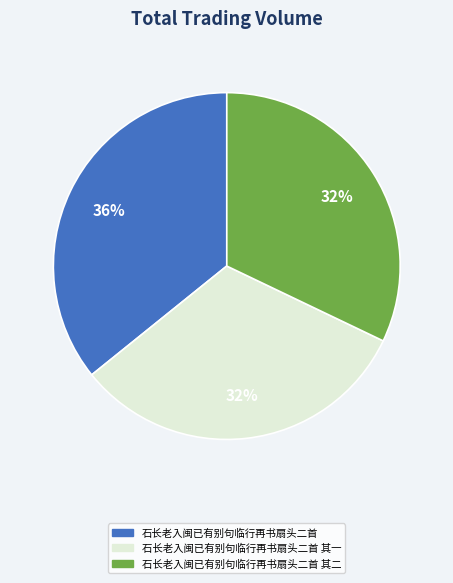

To the nearest percent, what is the average slice percentage?

33%